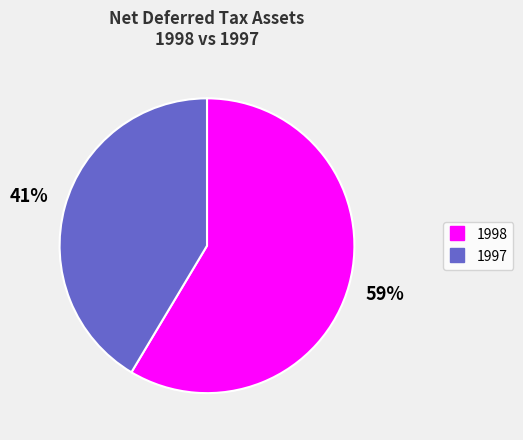

The 1998 slice represents 59% of the pie. True or false?

True